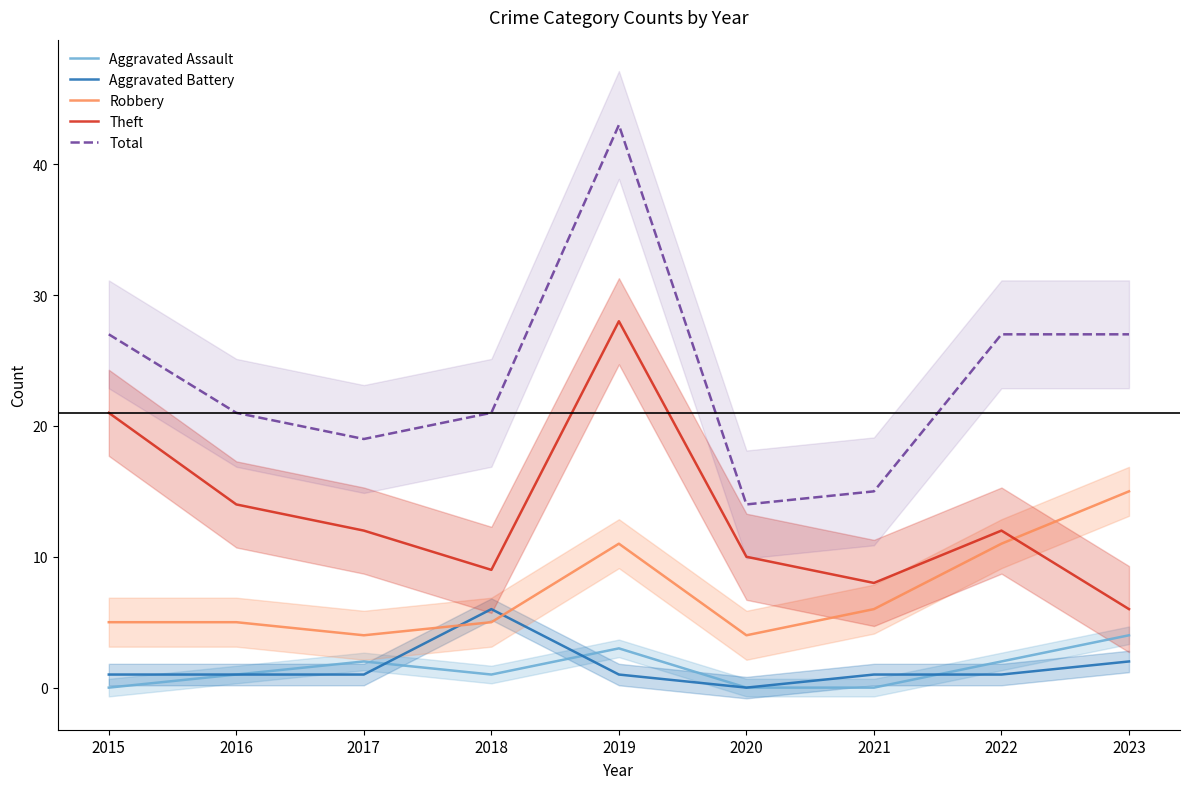

True or false: Aggravated Battery and Aggravated Assault cross at least once.

True